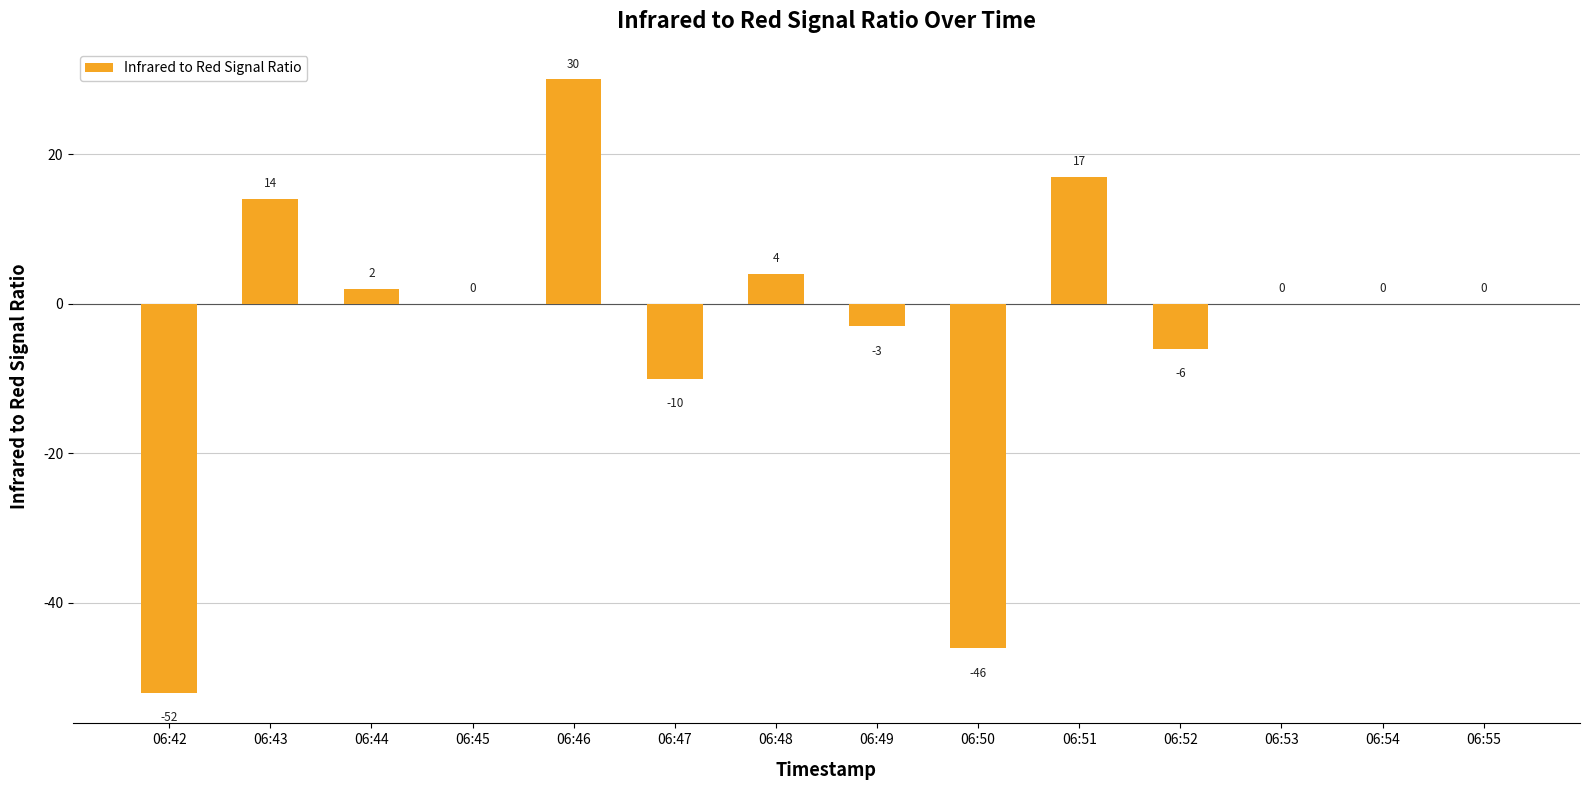

Does the chart contain stacked bars?

No